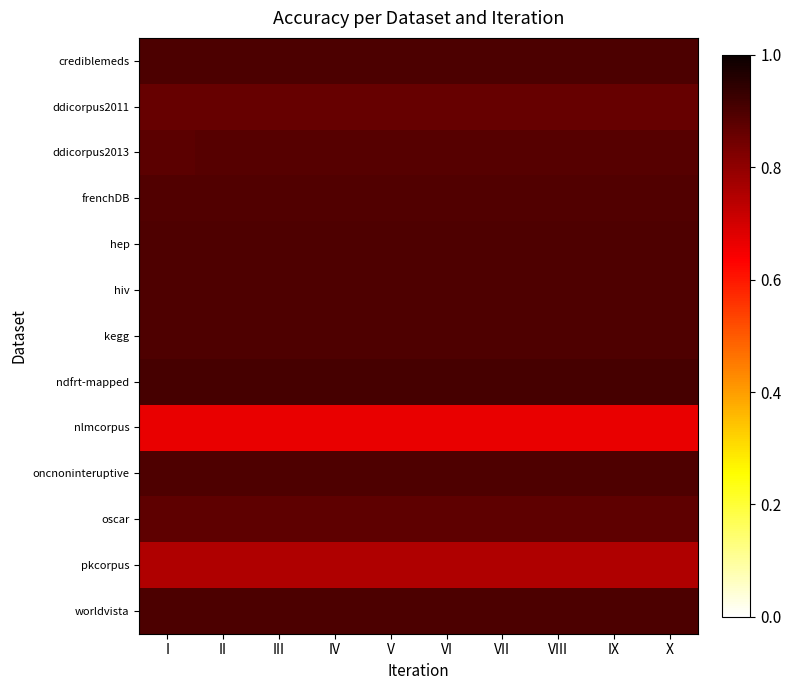

Rank the series by their maximum value, from highest to lowest.

ndfrt-mapped, crediblemeds, worldvista, hiv, oncnoninteruptive, hep, kegg, frenchDB, ddicorpus2013, oscar, ddicorpus2011, pkcorpus, nlmcorpus